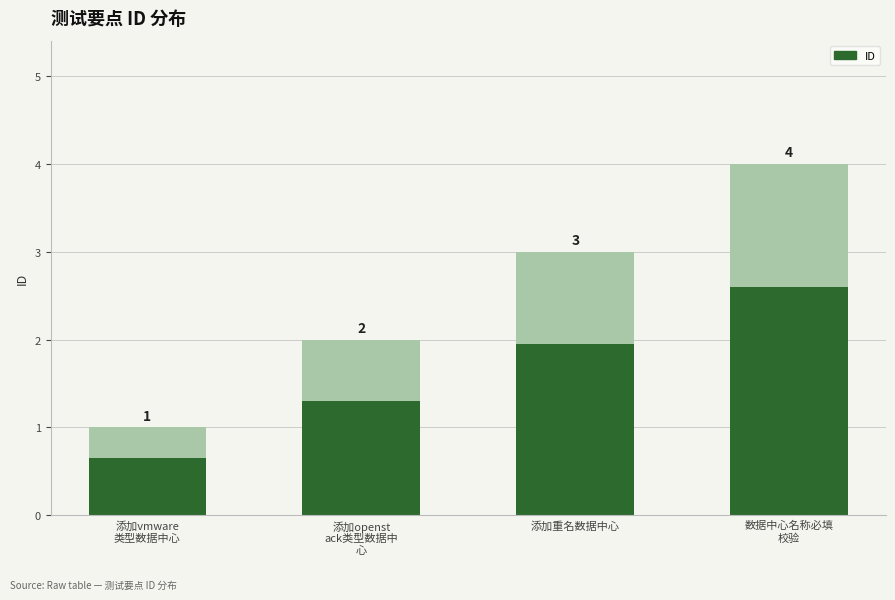

List the labels in order of value, smallest first.

添加vmware
类型数据中心, 添加openst
ack类型数据中
心, 添加重名数据中心, 数据中心名称必填
校验